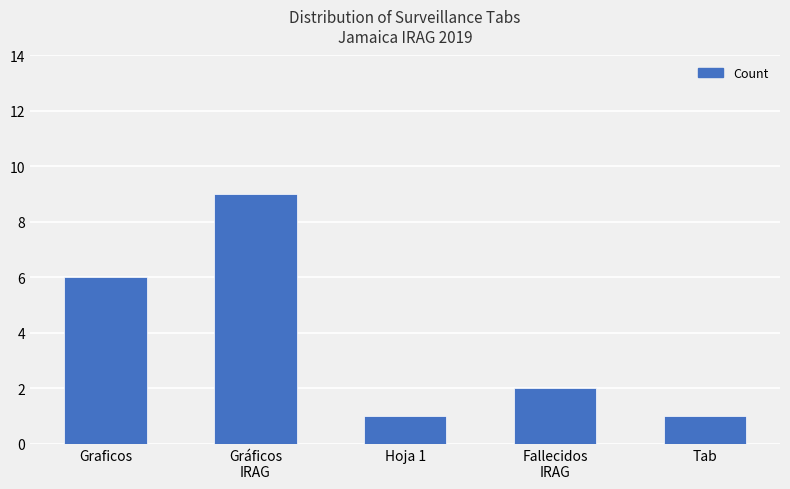

Between Tab and Fallecidos
IRAG, which is larger?

Fallecidos
IRAG